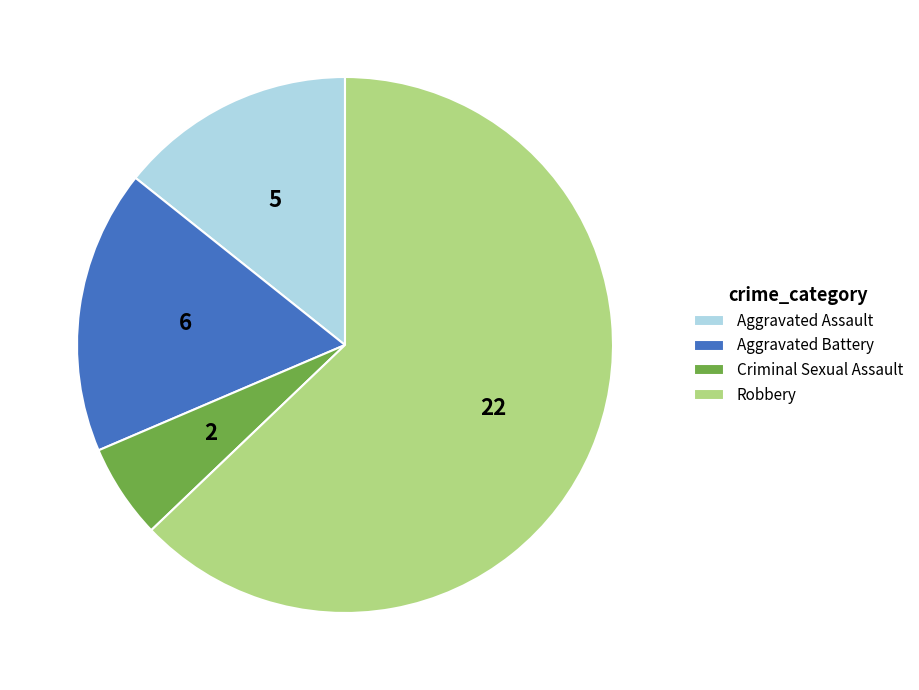

Which has a higher value, Robbery or Aggravated Assault?

Robbery